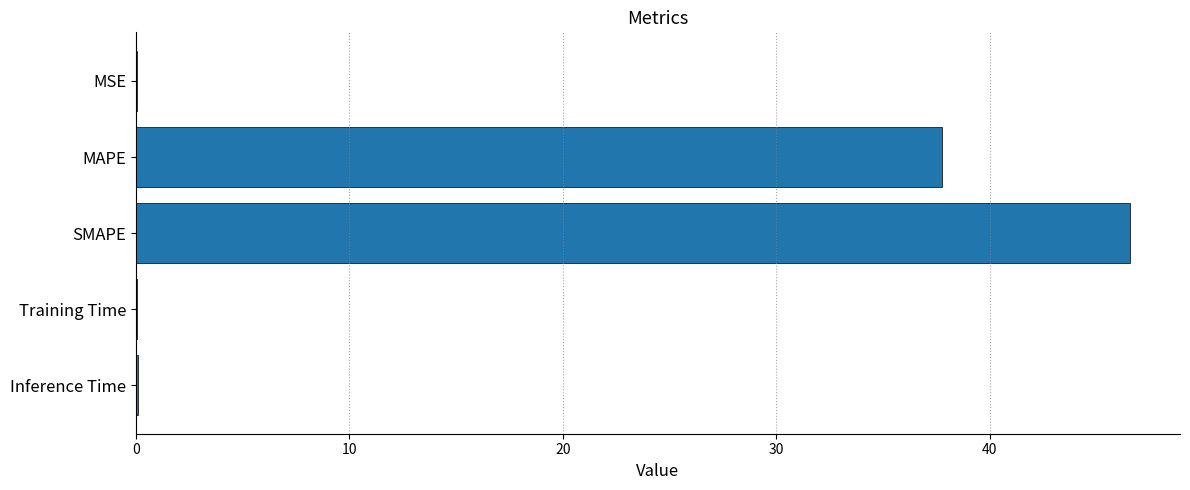

The chart shows a value of 37.8 at MAPE. True or false?

True